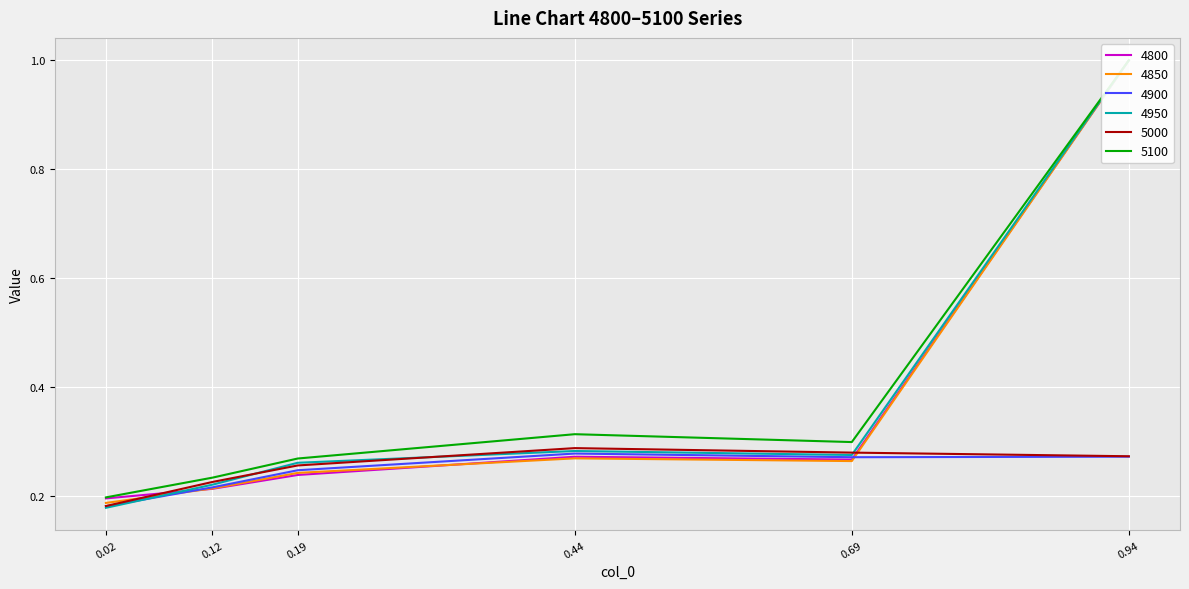

True or false: 5000 has a value of 0.4 at 0.19.

False